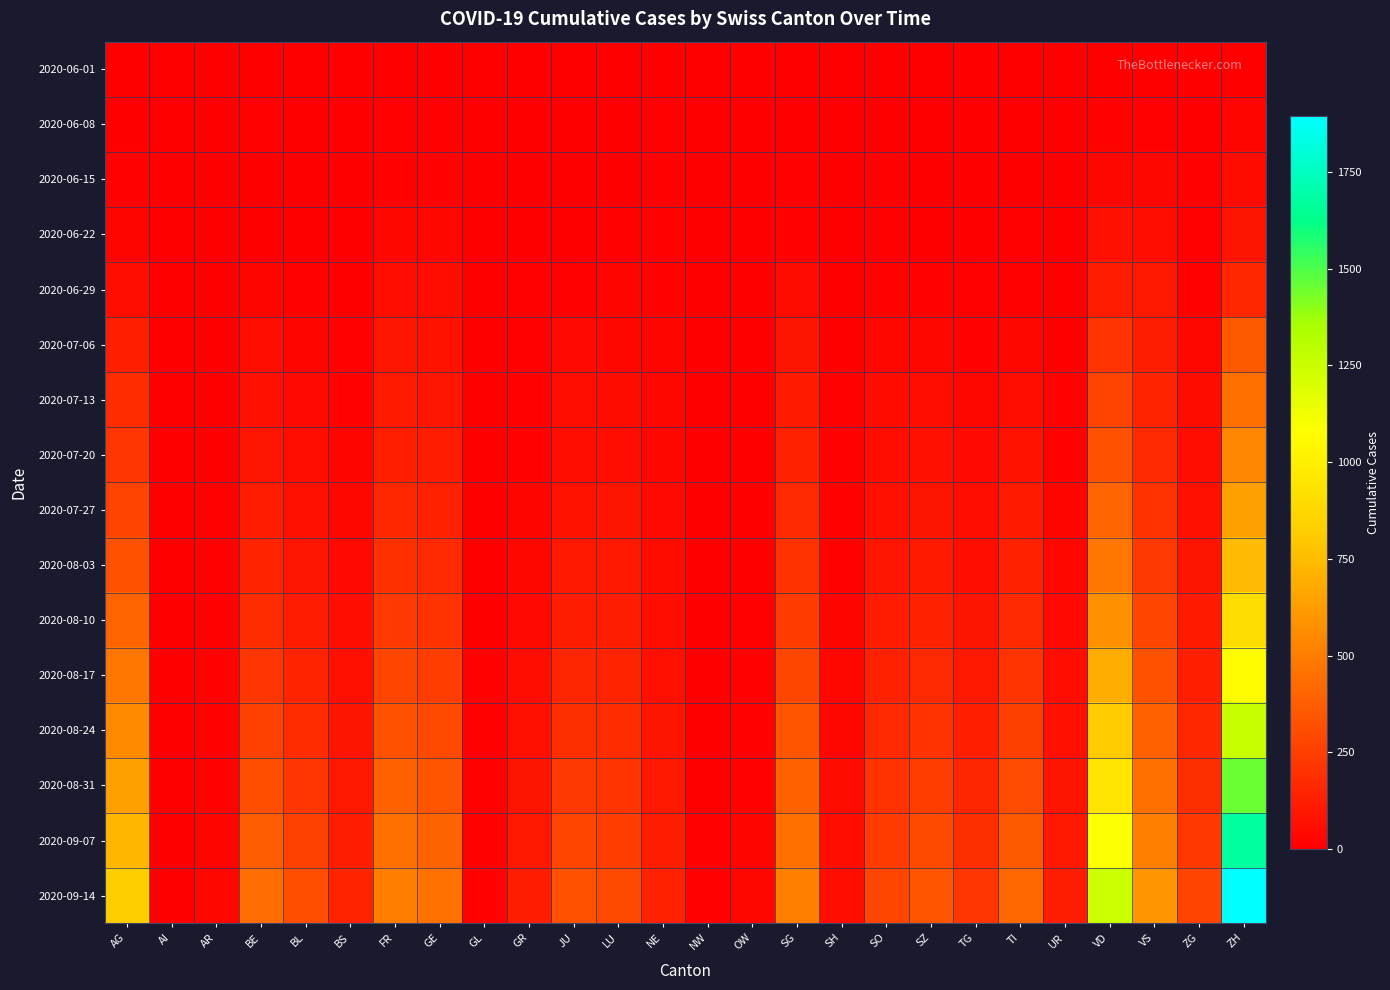

Reading right to left, extract all data points from this chart.

2020-06-01: ZH=0	ZG=0	VS=1	VD=0	UR=0	TI=0	TG=0	SZ=0	SO=0	SH=0	SG=0	OW=0	NW=0	NE=0	LU=0	JU=0	GR=0	GL=0	GE=1	FR=0	BS=0	BL=1	BE=0	AR=0	AI=0	AG=0
2020-06-08: ZH=23	ZG=1	VS=14	VD=16	UR=0	TI=1	TG=1	SZ=0	SO=6	SH=1	SG=4	OW=0	NW=0	NE=9	LU=1	JU=0	GR=1	GL=0	GE=14	FR=13	BS=4	BL=3	BE=8	AR=0	AI=0	AG=5
2020-06-15: ZH=45	ZG=11	VS=32	VD=35	UR=0	TI=6	TG=1	SZ=1	SO=8	SH=3	SG=11	OW=0	NW=0	NE=12	LU=3	JU=1	GR=2	GL=0	GE=22	FR=22	BS=5	BL=4	BE=0	AR=0	AI=0	AG=17
2020-06-22: ZH=83	ZG=14	VS=56	VD=71	UR=0	TI=11	TG=3	SZ=6	SO=11	SH=3	SG=16	OW=0	NW=0	NE=18	LU=10	JU=3	GR=3	GL=0	GE=32	FR=32	BS=7	BL=7	BE=0	AR=0	AI=0	AG=28
2020-06-29: ZH=162	ZG=21	VS=101	VD=121	UR=2	TI=13	TG=12	SZ=21	SO=16	SH=5	SG=46	OW=1	NW=0	NE=21	LU=23	JU=11	GR=8	GL=1	GE=52	FR=61	BS=7	BL=17	BE=25	AR=2	AI=0	AG=65
2020-07-06: ZH=357	ZG=36	VS=123	VD=208	UR=0	TI=36	TG=21	SZ=35	SO=32	SH=7	SG=83	OW=2	NW=0	NE=27	LU=37	JU=39	GR=13	GL=1	GE=76	FR=95	BS=12	BL=29	BE=52	AR=4	AI=0	AG=132
2020-07-13: ZH=450	ZG=45	VS=145	VD=270	UR=18	TI=60	TG=30	SZ=55	SO=45	SH=10	SG=110	OW=3	NW=1	NE=30	LU=50	JU=52	GR=18	GL=2	GE=95	FR=110	BS=18	BL=40	BE=70	AR=5	AI=0	AG=180
2020-07-20: ZH=540	ZG=58	VS=170	VD=330	UR=22	TI=80	TG=40	SZ=70	SO=58	SH=12	SG=135	OW=4	NW=1	NE=35	LU=65	JU=65	GR=22	GL=3	GE=115	FR=130	BS=25	BL=55	BE=90	AR=6	AI=1	AG=220
2020-07-27: ZH=640	ZG=72	VS=200	VD=400	UR=28	TI=105	TG=52	SZ=88	SO=72	SH=15	SG=165	OW=5	NW=2	NE=42	LU=82	JU=80	GR=28	GL=4	GE=140	FR=160	BS=32	BL=70	BE=115	AR=8	AI=1	AG=270
2020-08-03: ZH=750	ZG=88	VS=235	VD=480	UR=35	TI=135	TG=65	SZ=110	SO=90	SH=19	SG=200	OW=7	NW=2	NE=50	LU=100	JU=100	GR=35	GL=5	GE=170	FR=195	BS=42	BL=90	BE=145	AR=10	AI=2	AG=330
2020-08-10: ZH=900	ZG=108	VS=278	VD=580	UR=44	TI=170	TG=82	SZ=138	SO=112	SH=24	SG=240	OW=9	NW=3	NE=60	LU=122	JU=125	GR=44	GL=6	GE=205	FR=235	BS=54	BL=115	BE=180	AR=12	AI=2	AG=400
2020-08-17: ZH=1070	ZG=132	VS=328	VD=690	UR=55	TI=210	TG=102	SZ=170	SO=138	SH=30	SG=285	OW=12	NW=4	NE=72	LU=148	JU=155	GR=55	GL=8	GE=245	FR=280	BS=68	BL=145	BE=220	AR=15	AI=3	AG=475
2020-08-24: ZH=1255	ZG=160	VS=385	VD=810	UR=68	TI=255	TG=126	SZ=206	SO=168	SH=37	SG=335	OW=15	NW=5	NE=86	LU=178	JU=190	GR=68	GL=10	GE=290	FR=330	BS=84	BL=180	BE=265	AR=18	AI=3	AG=555
2020-08-31: ZH=1455	ZG=192	VS=448	VD=945	UR=83	TI=305	TG=154	SZ=246	SO=202	SH=45	SG=390	OW=19	NW=6	NE=102	LU=212	JU=230	GR=83	GL=12	GE=340	FR=385	BS=102	BL=220	BE=315	AR=22	AI=4	AG=640
2020-09-07: ZH=1668	ZG=228	VS=518	VD=1090	UR=100	TI=360	TG=186	SZ=292	SO=240	SH=54	SG=450	OW=24	NW=8	NE=120	LU=250	JU=276	GR=100	GL=14	GE=395	FR=445	BS=122	BL=265	BE=370	AR=27	AI=5	AG=730
2020-09-14: ZH=1895	ZG=268	VS=595	VD=1248	UR=120	TI=420	TG=221	SZ=342	SO=282	SH=64	SG=515	OW=30	NW=10	NE=140	LU=292	JU=328	GR=120	GL=17	GE=455	FR=510	BS=145	BL=315	BE=430	AR=33	AI=6	AG=825